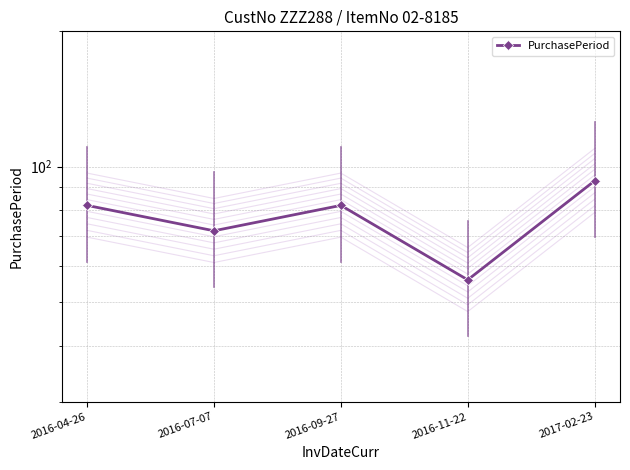

What is the maximum value shown in the chart?

93